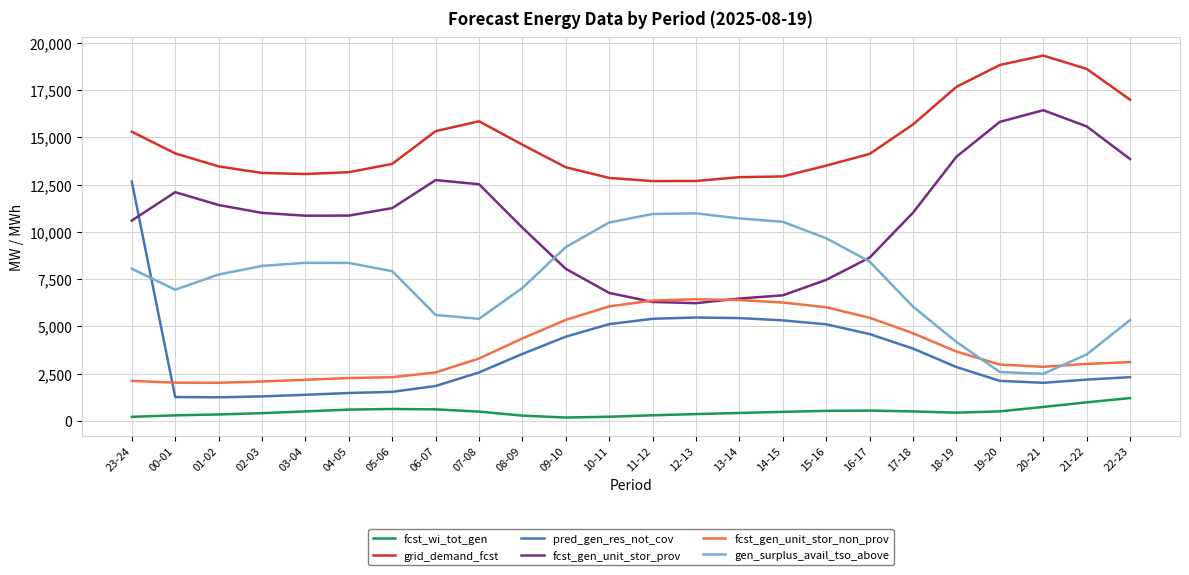

Between 16-17 and 20-21, which series saw the biggest shift?

fcst_gen_unit_stor_prov